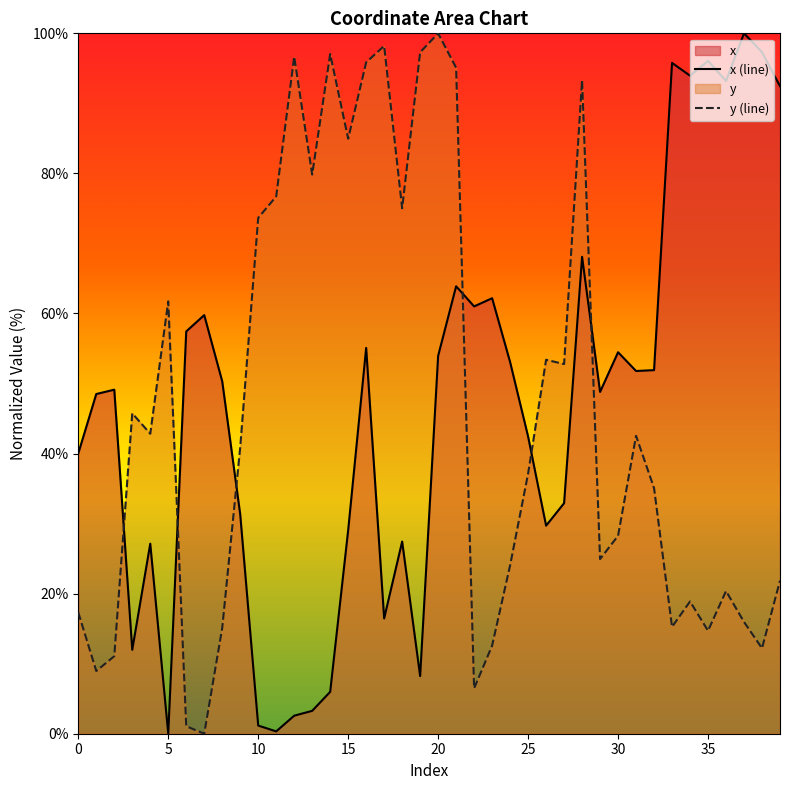

Reading left to right, transcribe all the data shown in this chart.

x: 0=40.0	1=48.5	2=49.1	3=12.0	4=27.1	5=0.0	6=57.4	7=59.8	8=50.3	9=31.3	10=1.2	11=0.3	12=2.6	13=3.3	14=6.0	15=29.1	16=55.1	17=16.5	18=27.4	19=8.2	20=53.9	21=63.9	22=61.0	23=62.2	24=53.1	25=42.4	26=29.7	27=32.9	28=68.1	29=48.8	30=54.5	31=51.8	32=51.9	33=95.8	34=94.0	35=96.1	36=93.2	37=100.0	38=97.3	39=92.5
y: 0=17.3	1=9.0	2=11.1	3=45.7	4=42.8	5=61.7	6=1.1	7=0.0	8=15.1	9=40.9	10=73.6	11=76.7	12=96.7	13=79.8	14=97.0	15=85.0	16=95.9	17=98.2	18=75.0	19=97.3	20=100.0	21=95.1	22=6.5	23=12.6	24=24.0	25=37.1	26=53.4	27=52.8	28=93.3	29=24.9	30=28.3	31=42.5	32=35.1	33=15.3	34=18.9	35=14.7	36=20.4	37=16.0	38=12.2	39=21.9